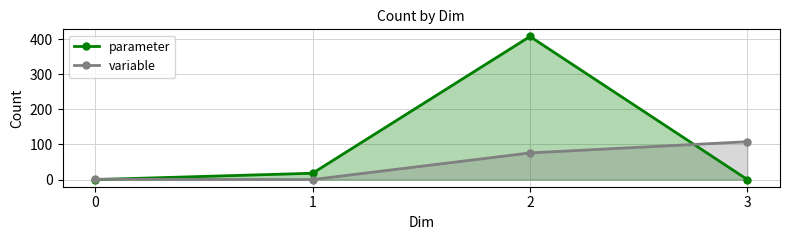

Where is the first local minimum for variable?

1